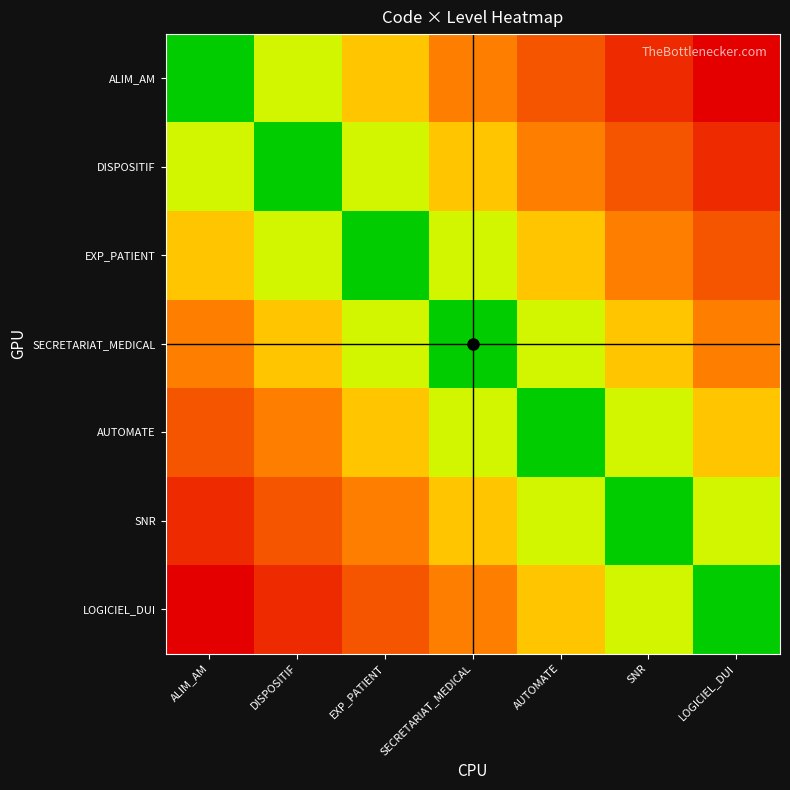

Reading left to right, extract all data points from this chart.

ALIM_AM: ALIM_AM=0.0	DISPOSITIF=0.2	EXP_PATIENT=0.3	SECRETARIAT_MEDICAL=0.5	AUTOMATE=0.7	SNR=0.8	LOGICIEL_DUI=1.0
DISPOSITIF: ALIM_AM=0.2	DISPOSITIF=0.0	EXP_PATIENT=0.2	SECRETARIAT_MEDICAL=0.3	AUTOMATE=0.5	SNR=0.7	LOGICIEL_DUI=0.8
EXP_PATIENT: ALIM_AM=0.3	DISPOSITIF=0.2	EXP_PATIENT=0.0	SECRETARIAT_MEDICAL=0.2	AUTOMATE=0.3	SNR=0.5	LOGICIEL_DUI=0.7
SECRETARIAT_MEDICAL: ALIM_AM=0.5	DISPOSITIF=0.3	EXP_PATIENT=0.2	SECRETARIAT_MEDICAL=0.0	AUTOMATE=0.2	SNR=0.3	LOGICIEL_DUI=0.5
AUTOMATE: ALIM_AM=0.7	DISPOSITIF=0.5	EXP_PATIENT=0.3	SECRETARIAT_MEDICAL=0.2	AUTOMATE=0.0	SNR=0.2	LOGICIEL_DUI=0.3
SNR: ALIM_AM=0.8	DISPOSITIF=0.7	EXP_PATIENT=0.5	SECRETARIAT_MEDICAL=0.3	AUTOMATE=0.2	SNR=0.0	LOGICIEL_DUI=0.2
LOGICIEL_DUI: ALIM_AM=1.0	DISPOSITIF=0.8	EXP_PATIENT=0.7	SECRETARIAT_MEDICAL=0.5	AUTOMATE=0.3	SNR=0.2	LOGICIEL_DUI=0.0